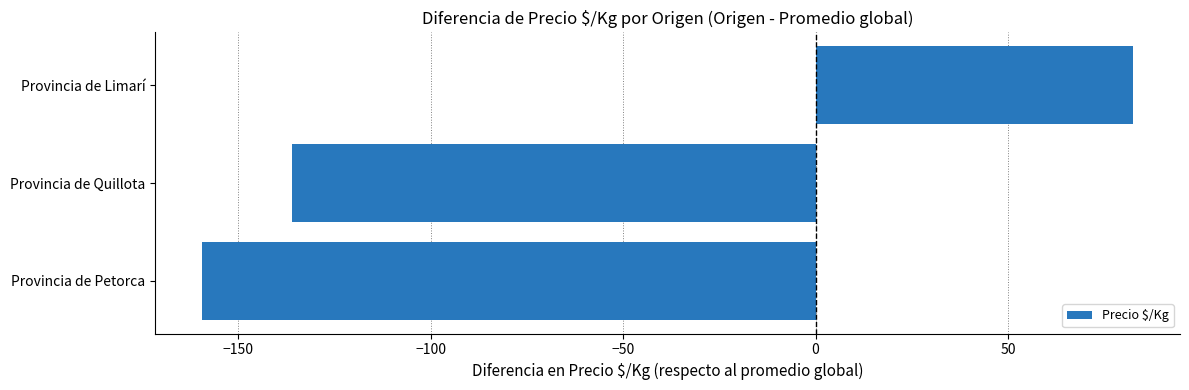

True or false: the data shows -89.4 at Provincia de Quillota.

False